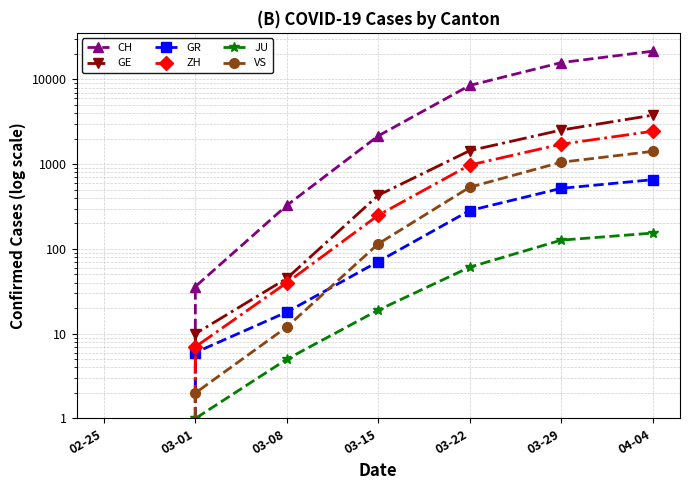

Between 03-08 and 03-22, which is larger?

03-22